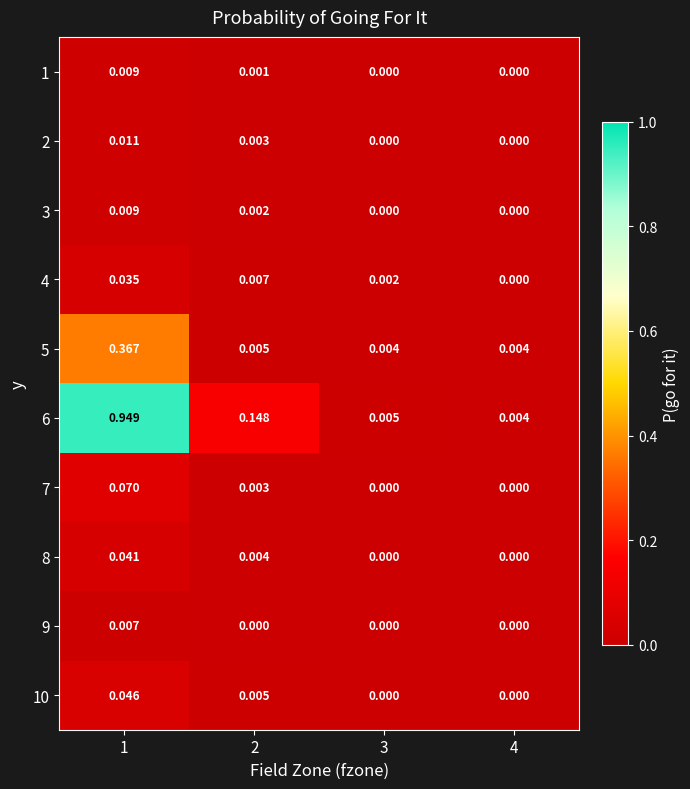

Is the value of 8 at 4 greater than the value of 2 at 2?

No